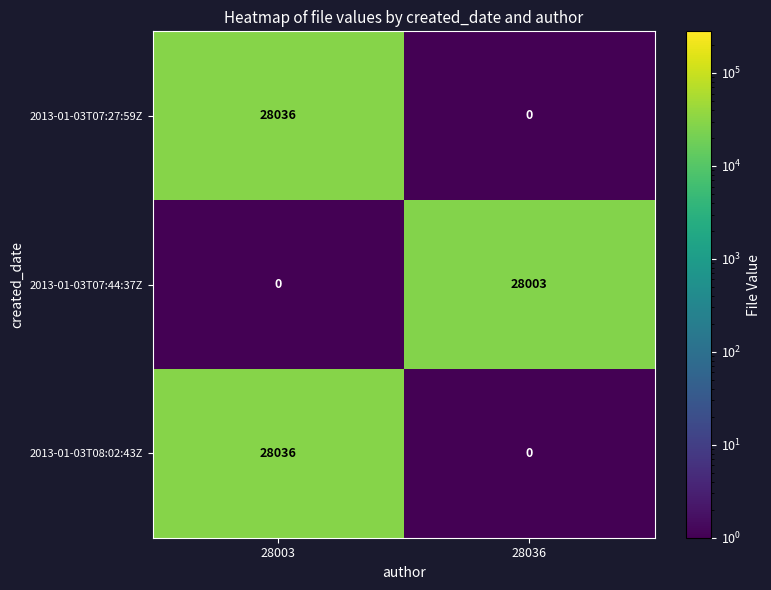

Is it true that 2013-01-03T07:44:37Z equals 17214 at 28036?

False